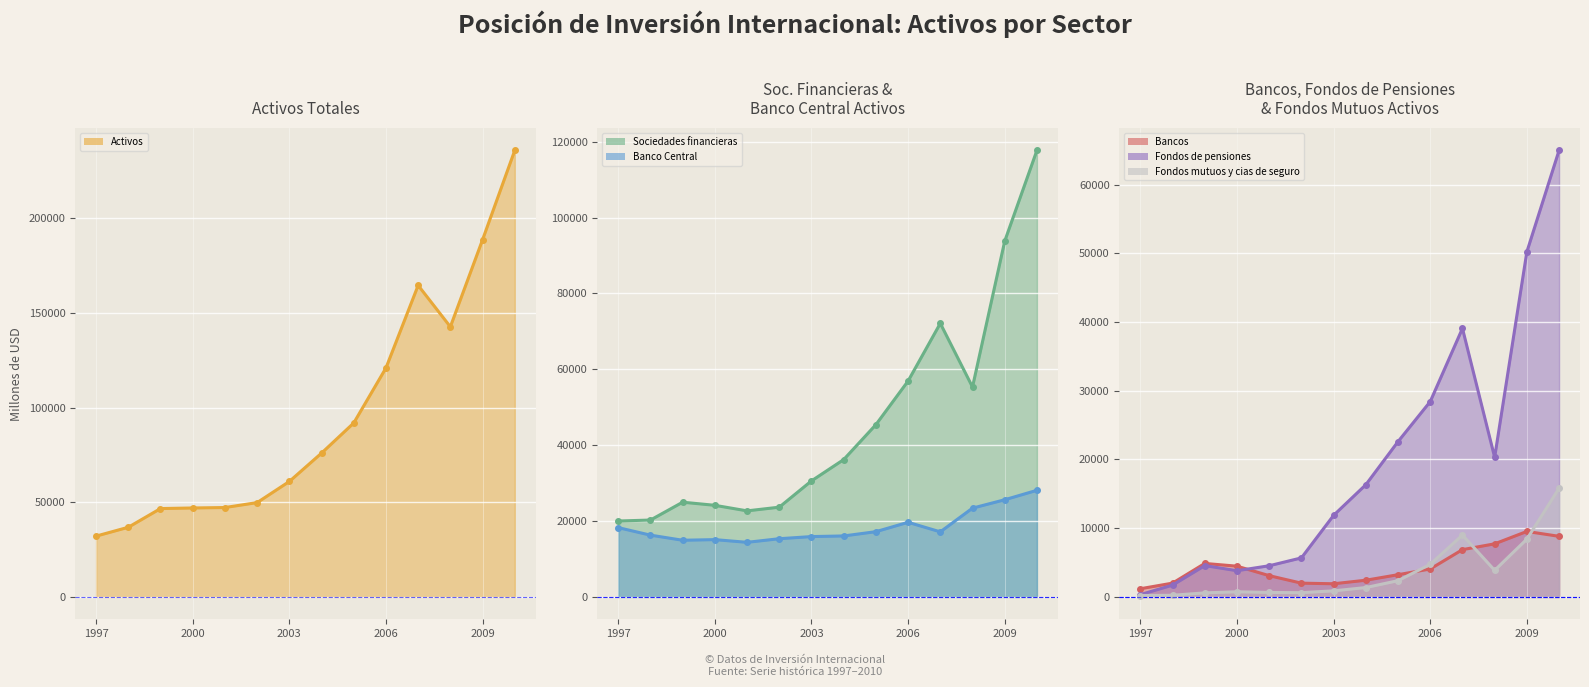

What is the minimum value for Sociedades financieras activos?

20017